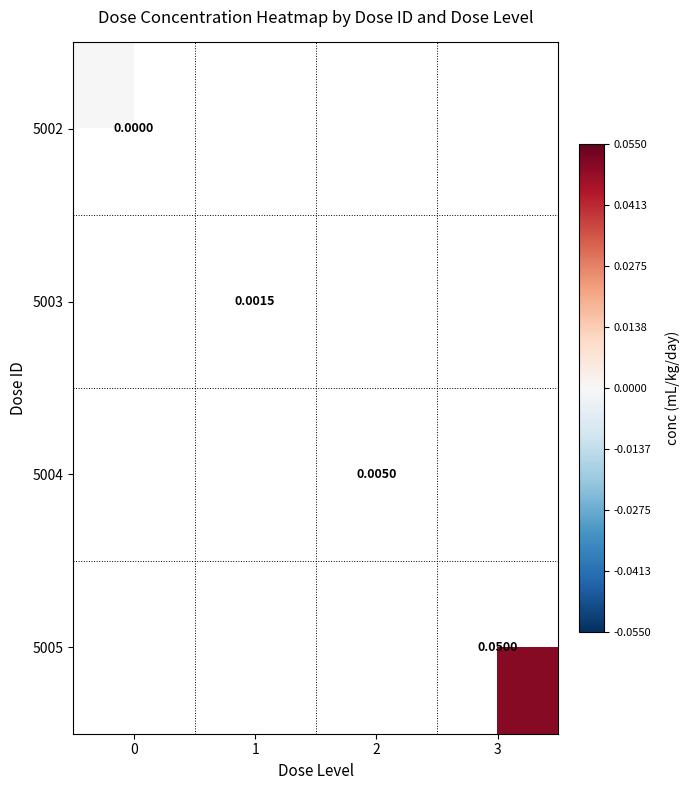

Rank the categories by 5003 value from lowest to highest.

0, 1, 2, 3